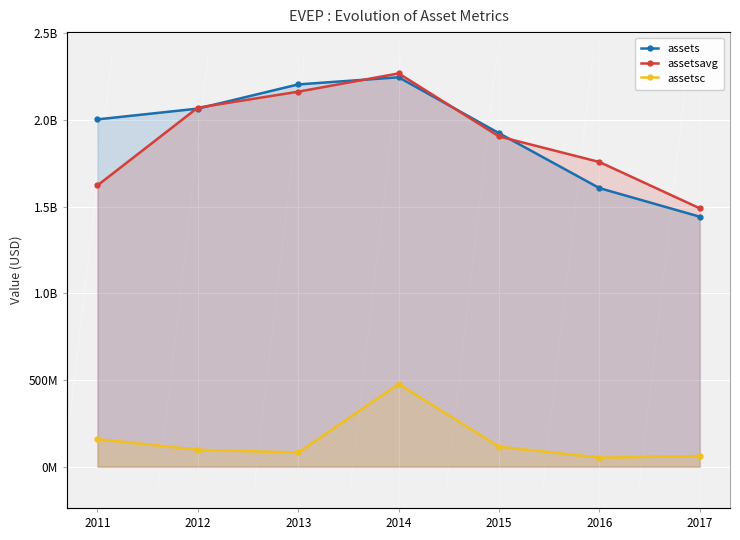

True or false: assets has more than 2 interior local peaks.

False